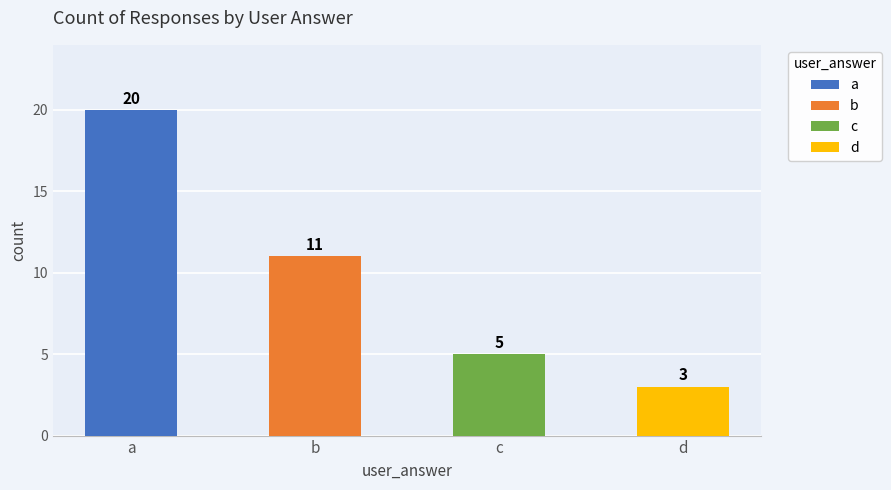

At which label is the value closest to 11?

b